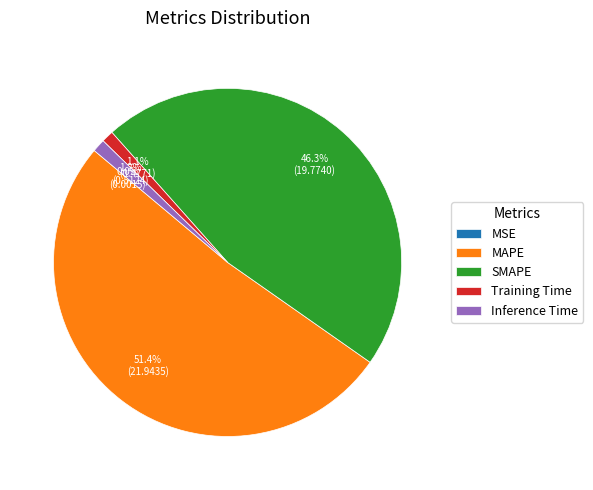

Between MAPE and Training Time, which is larger?

MAPE